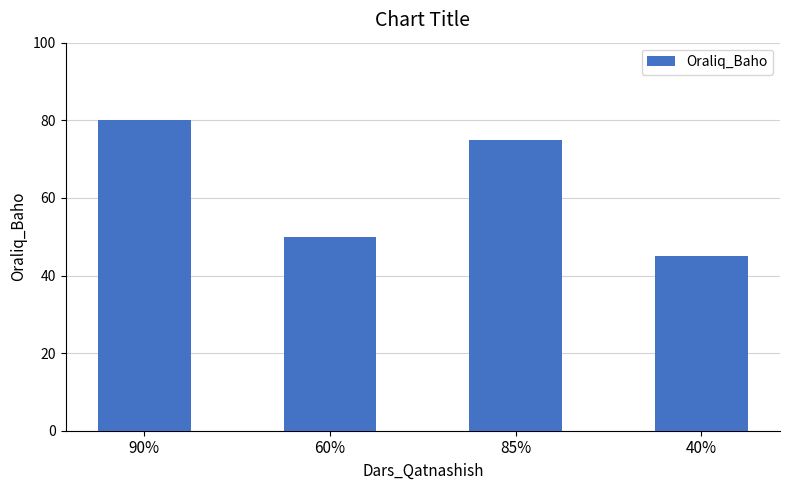

At which label is the value closest to 62?

60%